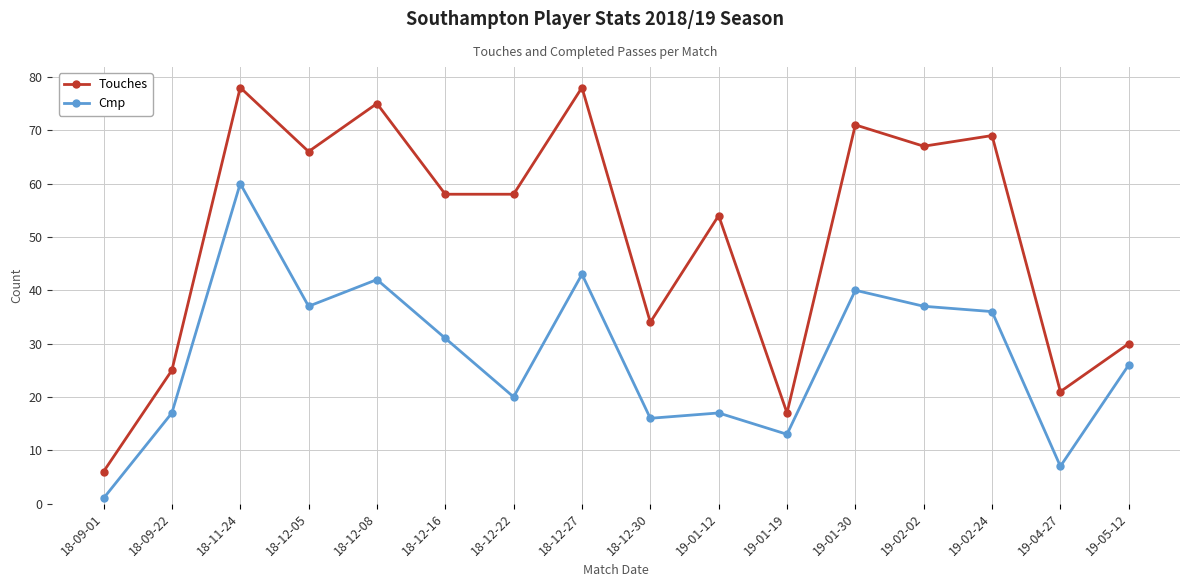

How many values in the Cmp series are below 31?

8